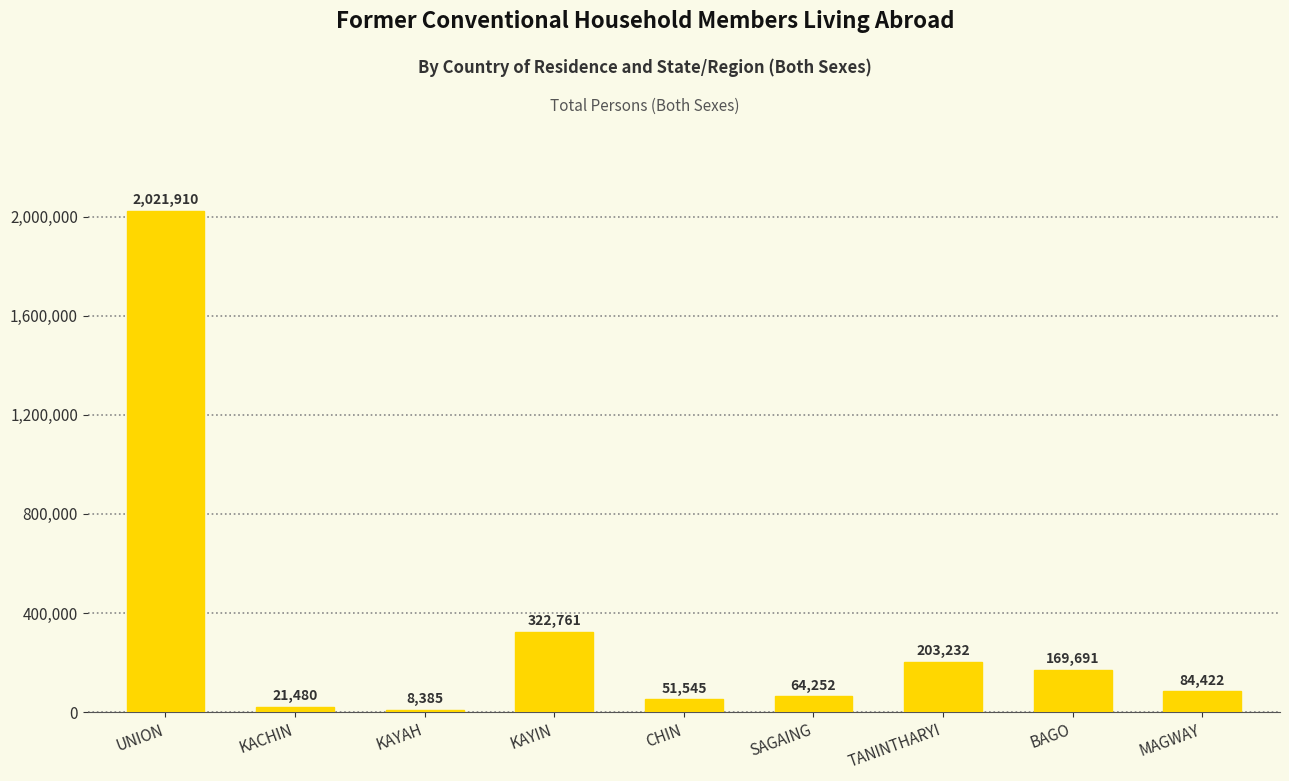

What is the sum of all values?

2947678